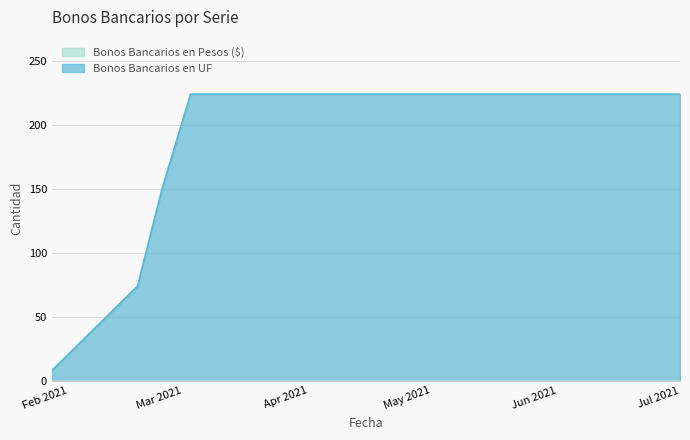

How many lines are shown in the chart?

2